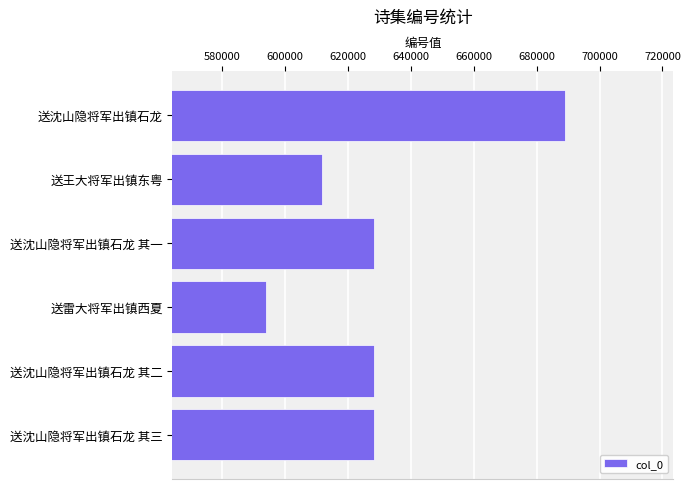

How many values are below 628278?

3